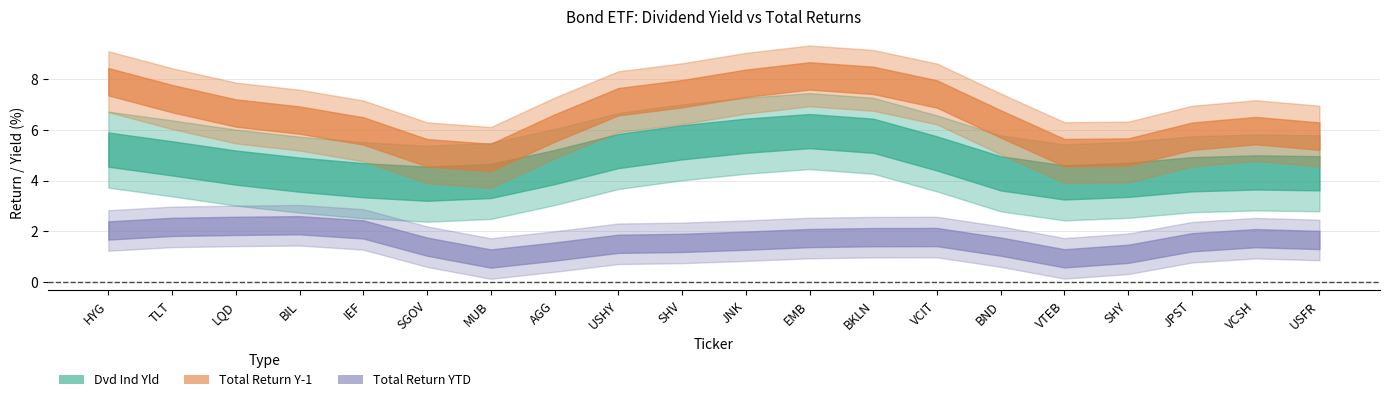

What is the average value of the Total_Return_YTD series?

1.6